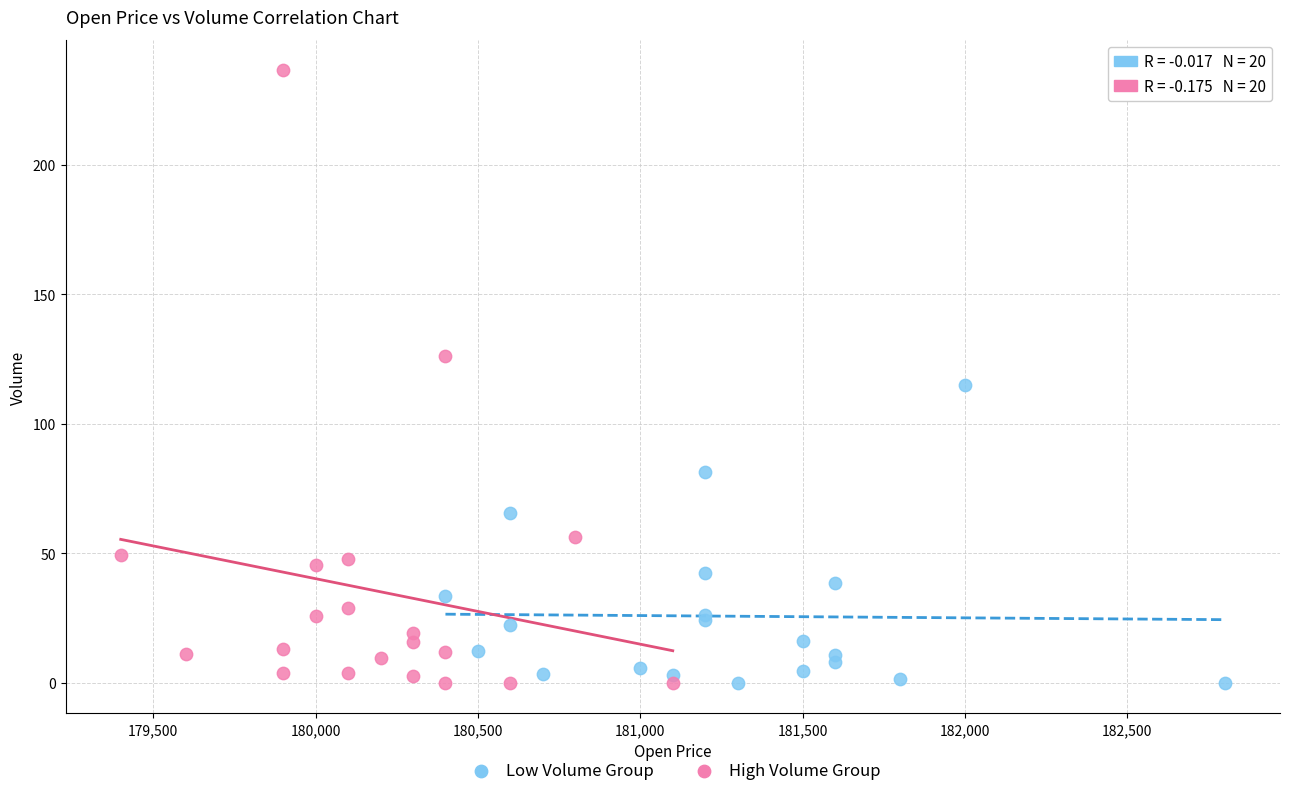

Which series has the widest spread of Y values?

High Volume Group